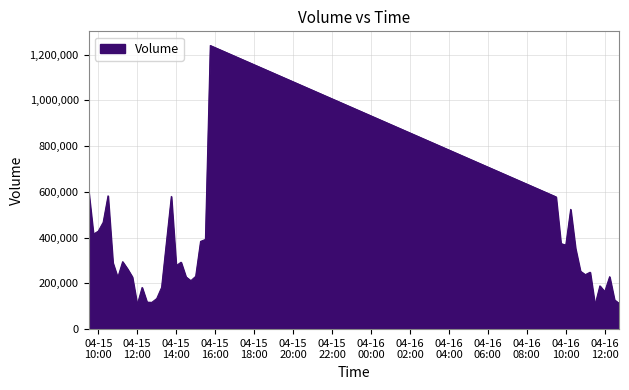

What is the minimum value shown in the chart?

105592